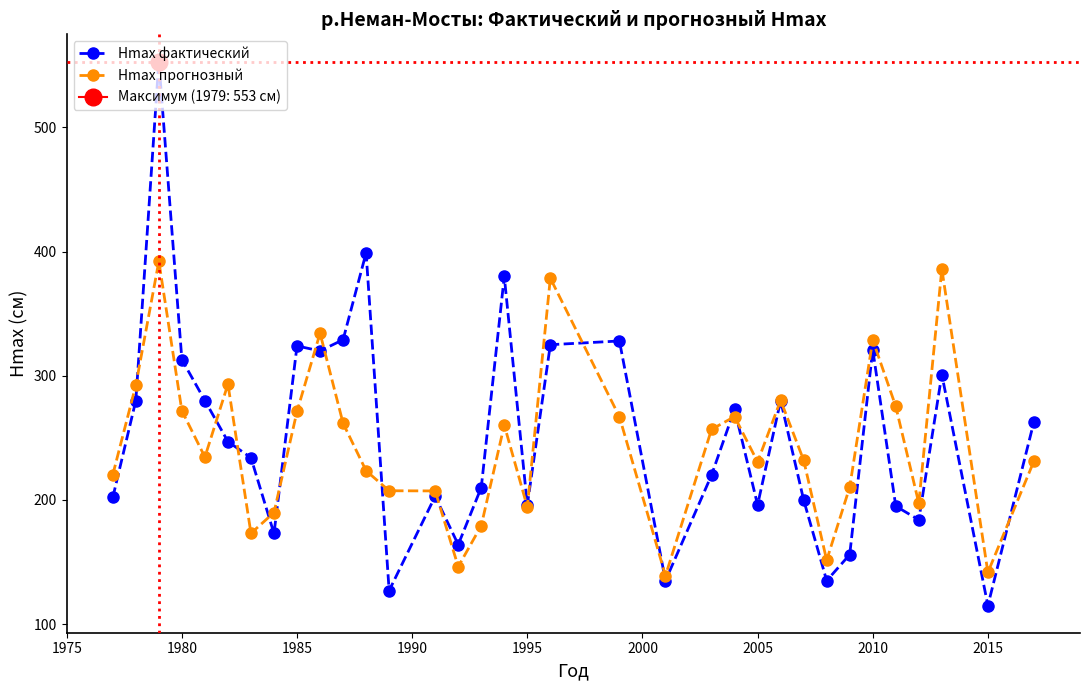

How many interior local valleys does the Hmax прогнозный series have?

9